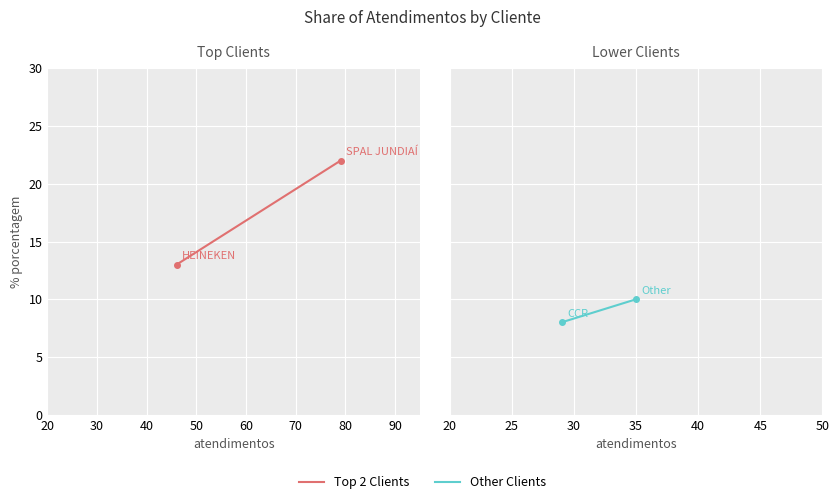

Is it true that Top 2 Clients equals 10 at 20?

False